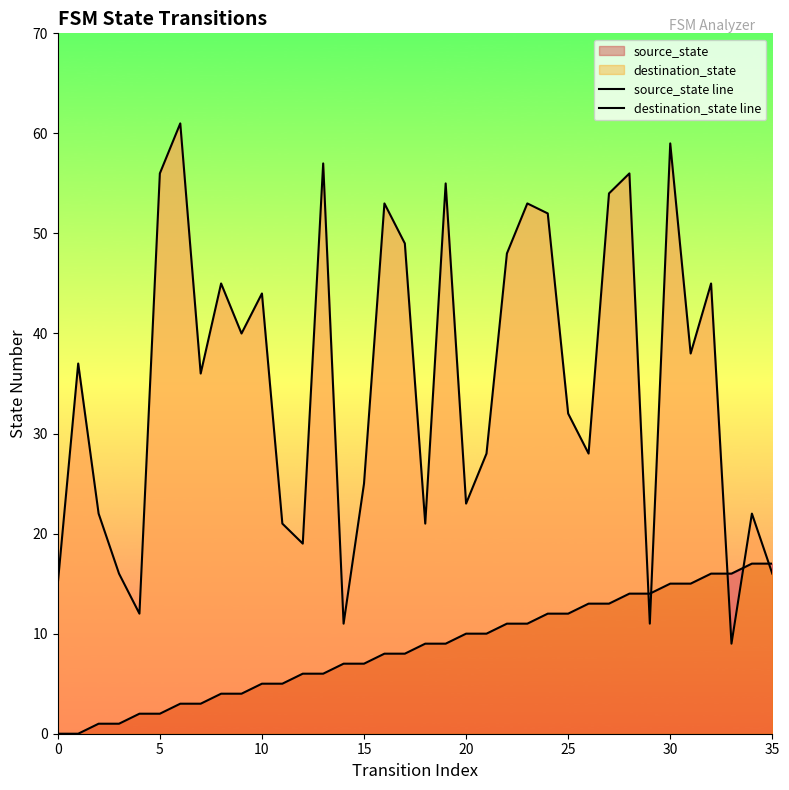

Reading left to right, extract all data points from this chart.

source_state line: 0	0	1	1	2	2	3	3	4	4	5	5	6	6	7	7	8	8	9	9	10	10	11	11	12	12	13	13	14	14	15	15	16	16	17	17
destination_state line: 15	37	22	16	12	56	61	36	45	40	44	21	19	57	11	25	53	49	21	55	23	28	48	53	52	32	28	54	56	11	59	38	45	9	22	16